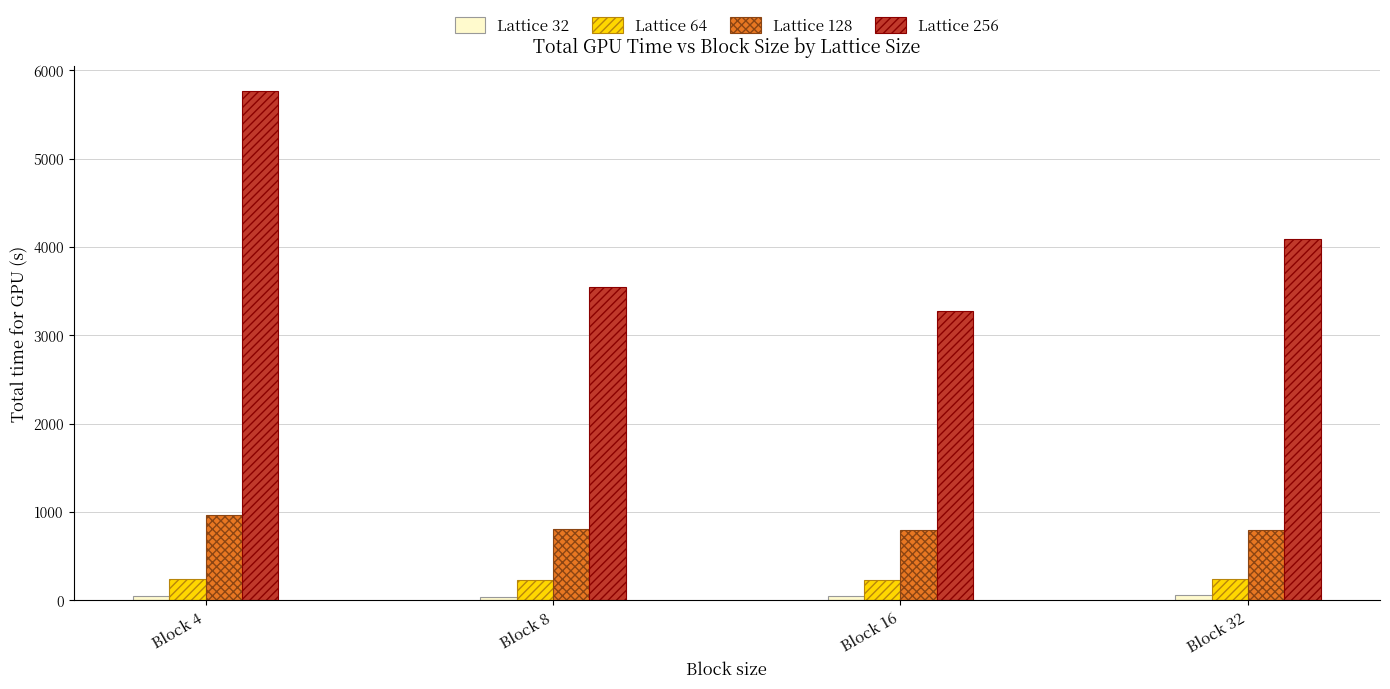

What is the spread (max minus min) of values at Block 8?

3502.4